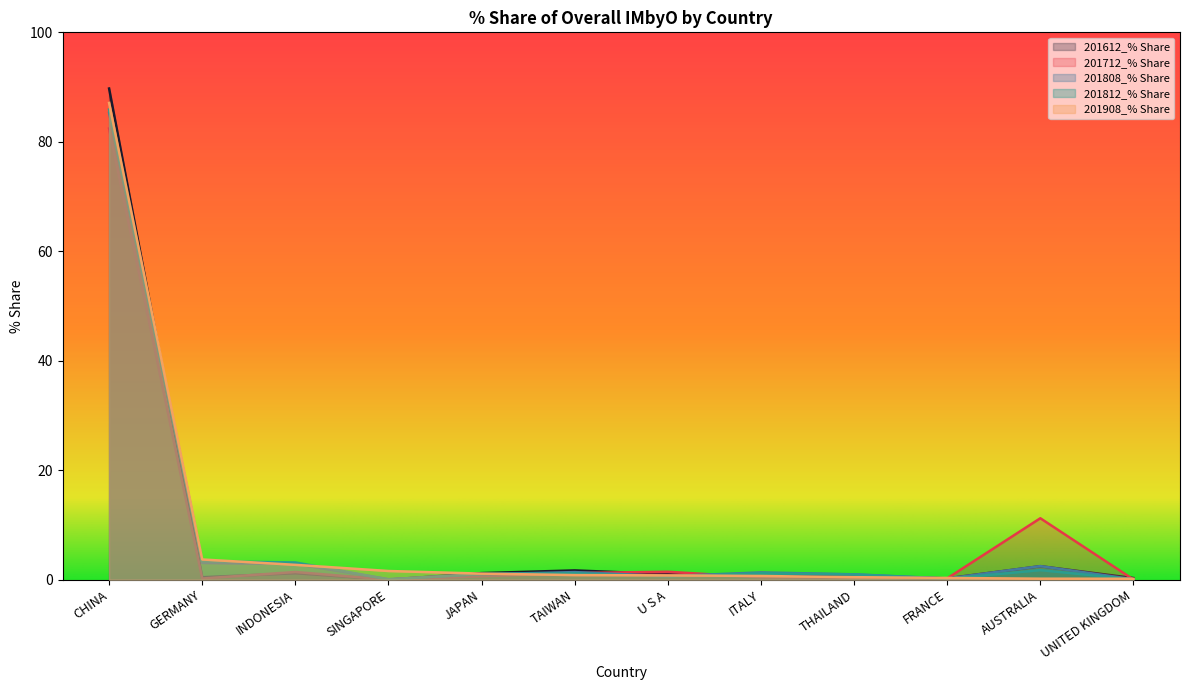

True or false: 201612_% Share has more than 0 points higher than both neighbors.

True